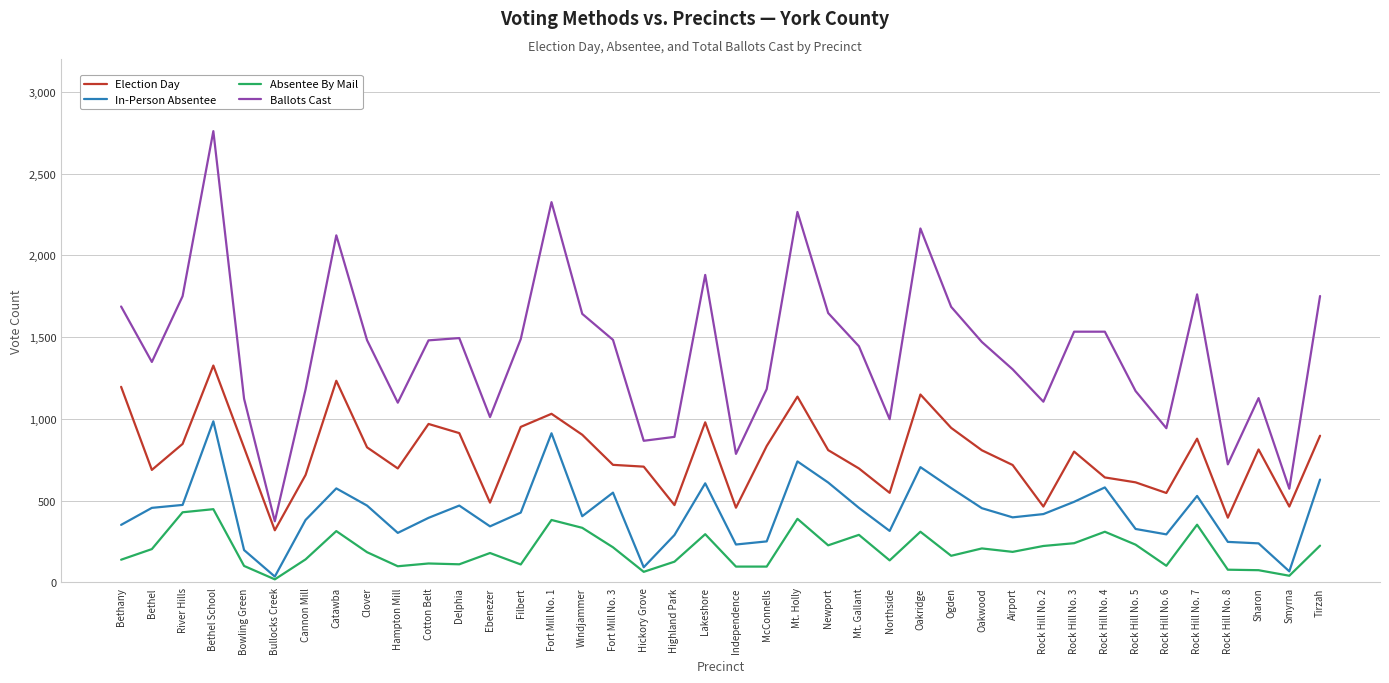

What is the sum of the Election Day values at Mt. Gallant and Clover?

1523